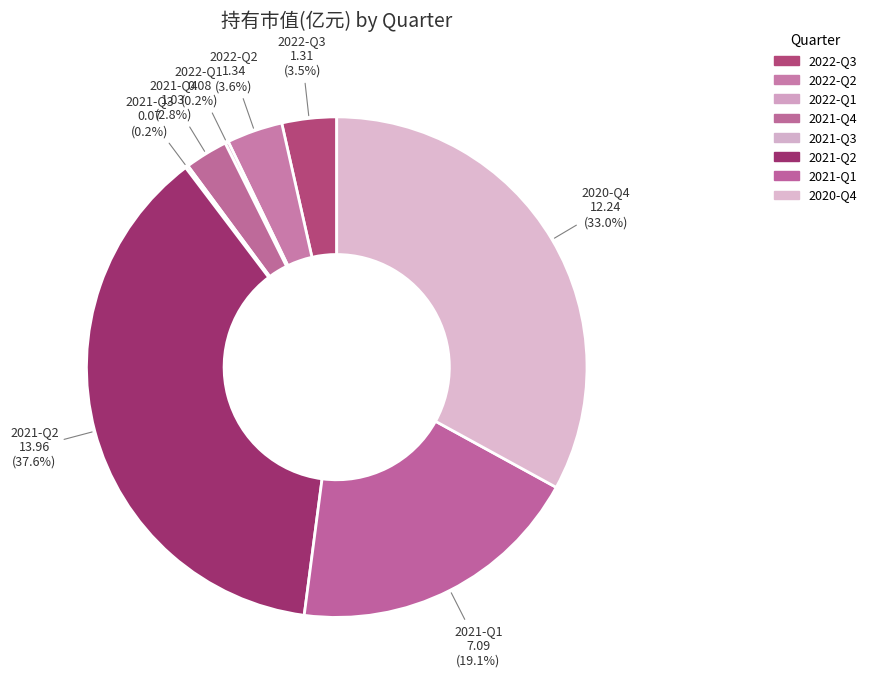

What is the change in value from 2021-Q1 to 2020-Q4?

+5.2